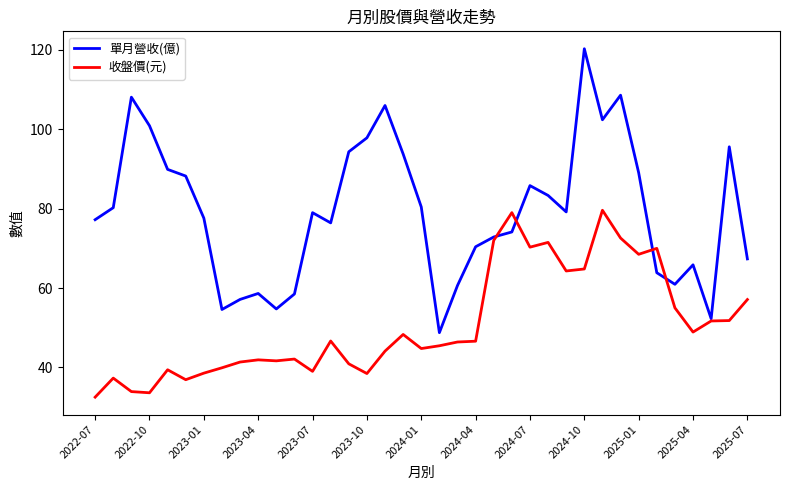

Does the chart display data point markers on the line(s)?

No